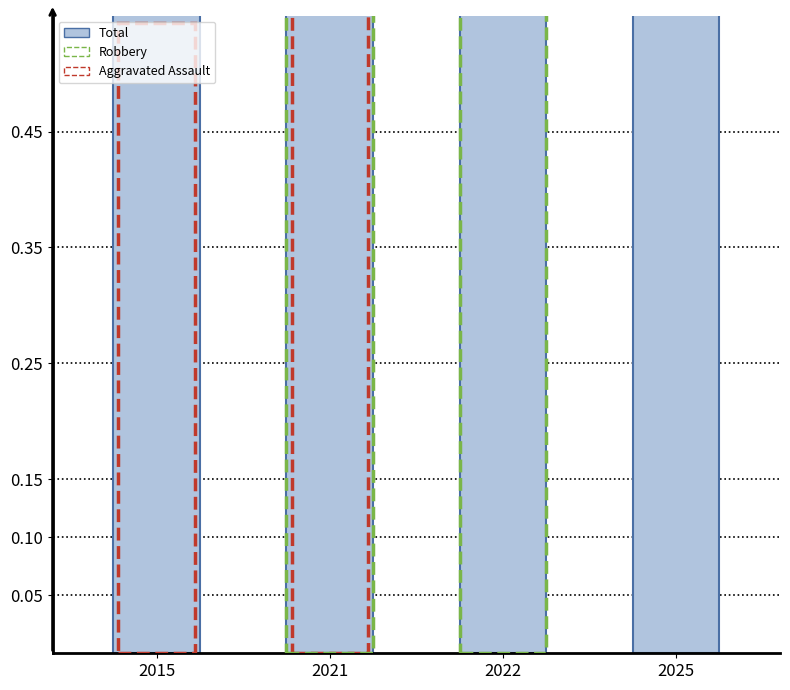

Which category has the lowest value across all series?

2015